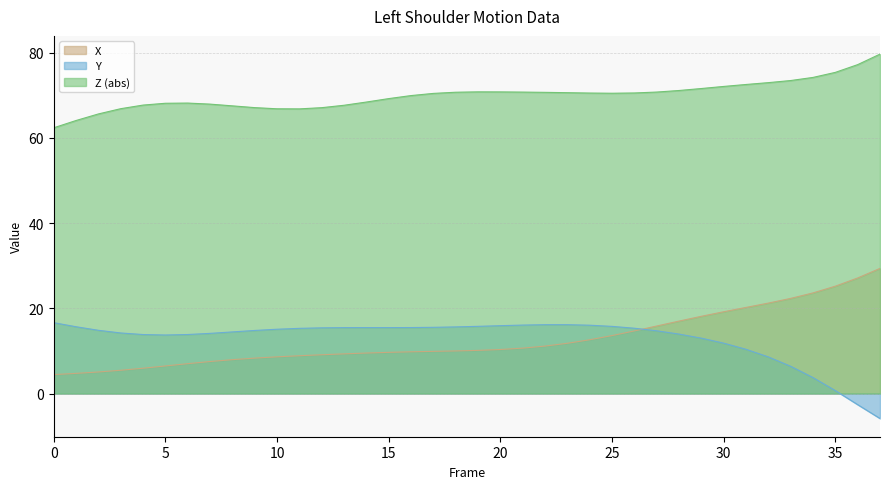

Which label corresponds to the largest value in the chart?

37